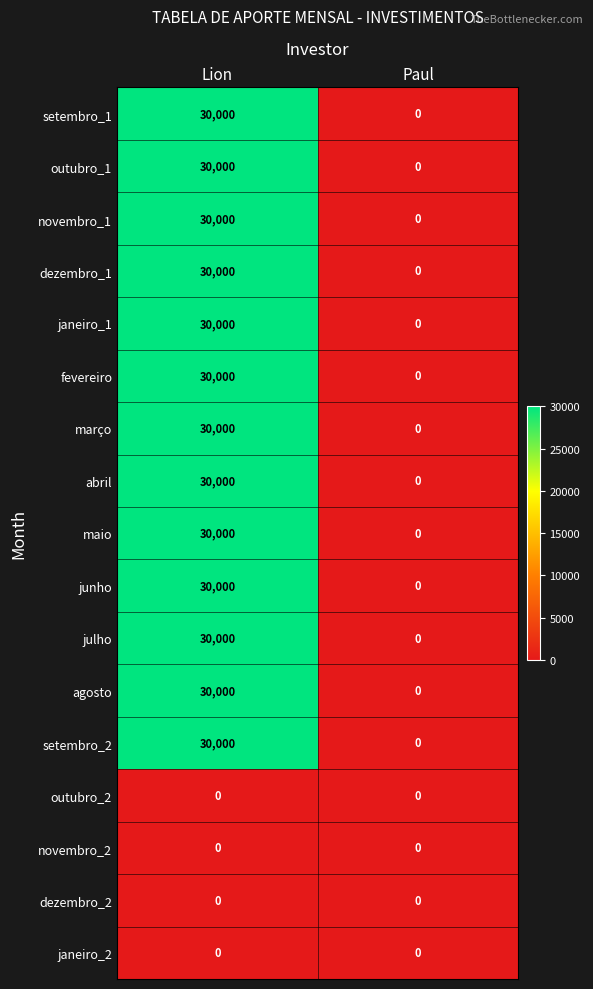

What is the total value across all series at Lion?

390000